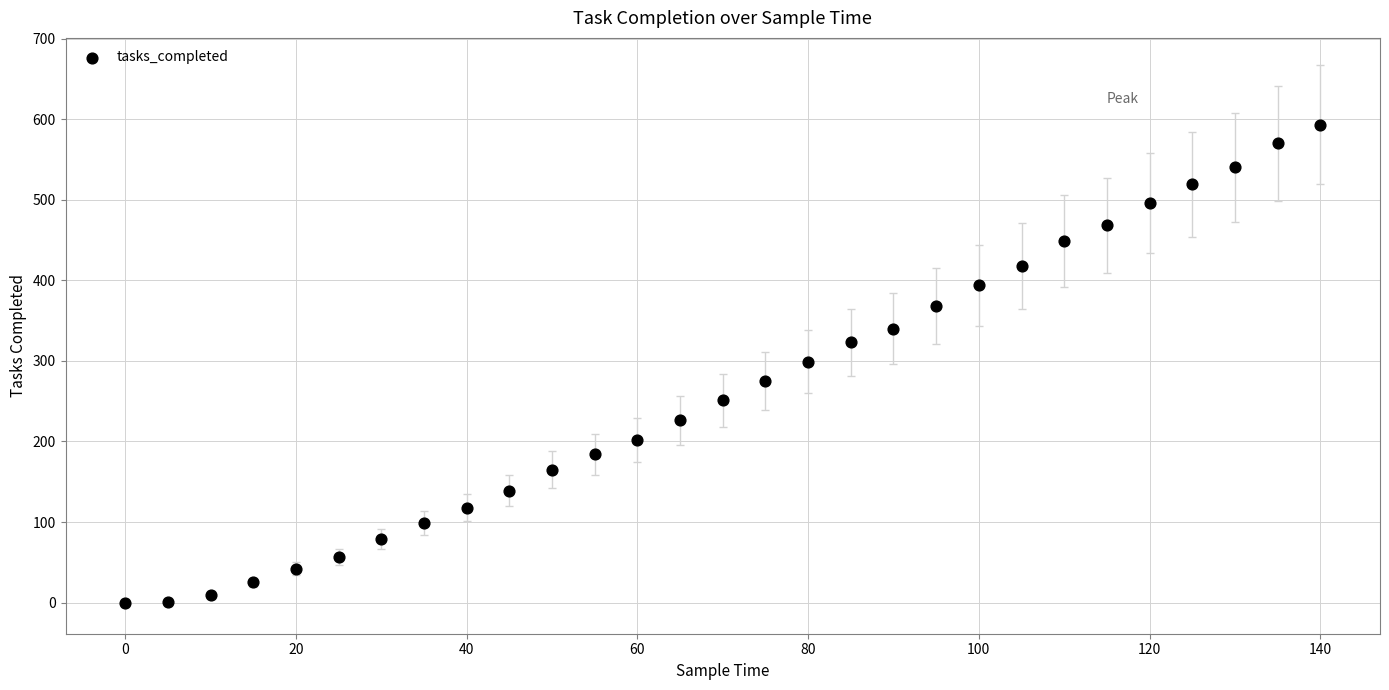

What is the range of Y values (max minus min)?

593